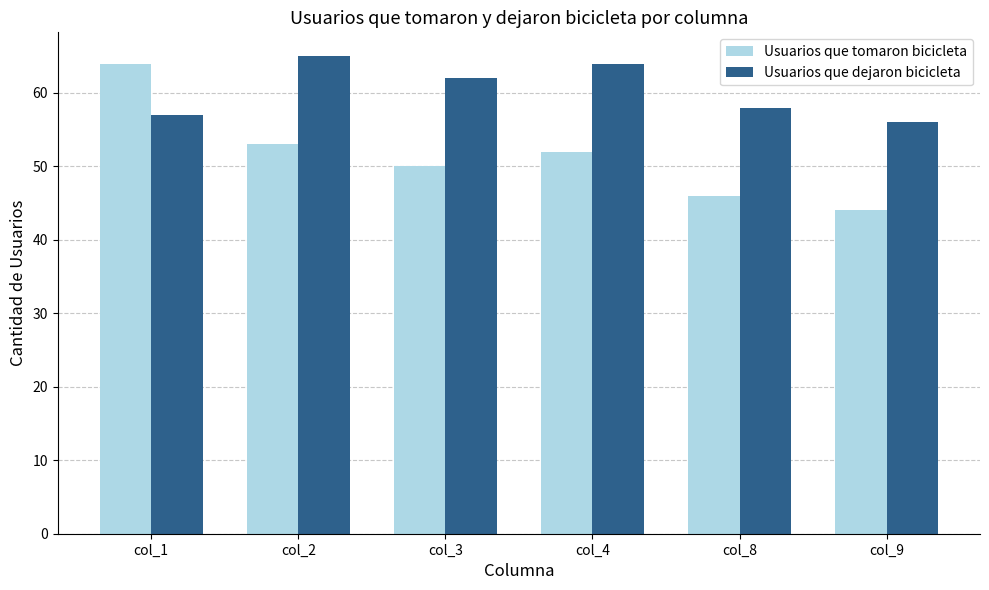

At which label does Usuarios que dejaron bicicleta reach its peak?

col_2